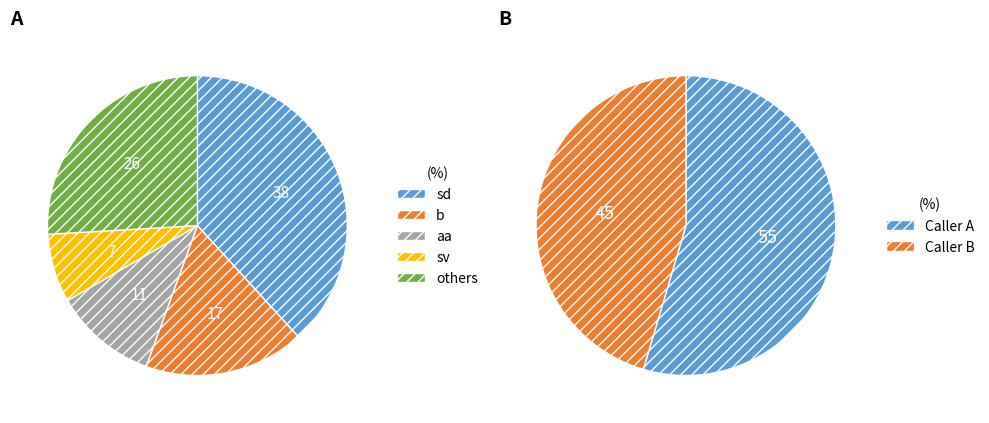

Approximately how many times larger is the value at B compared to A?

0.8